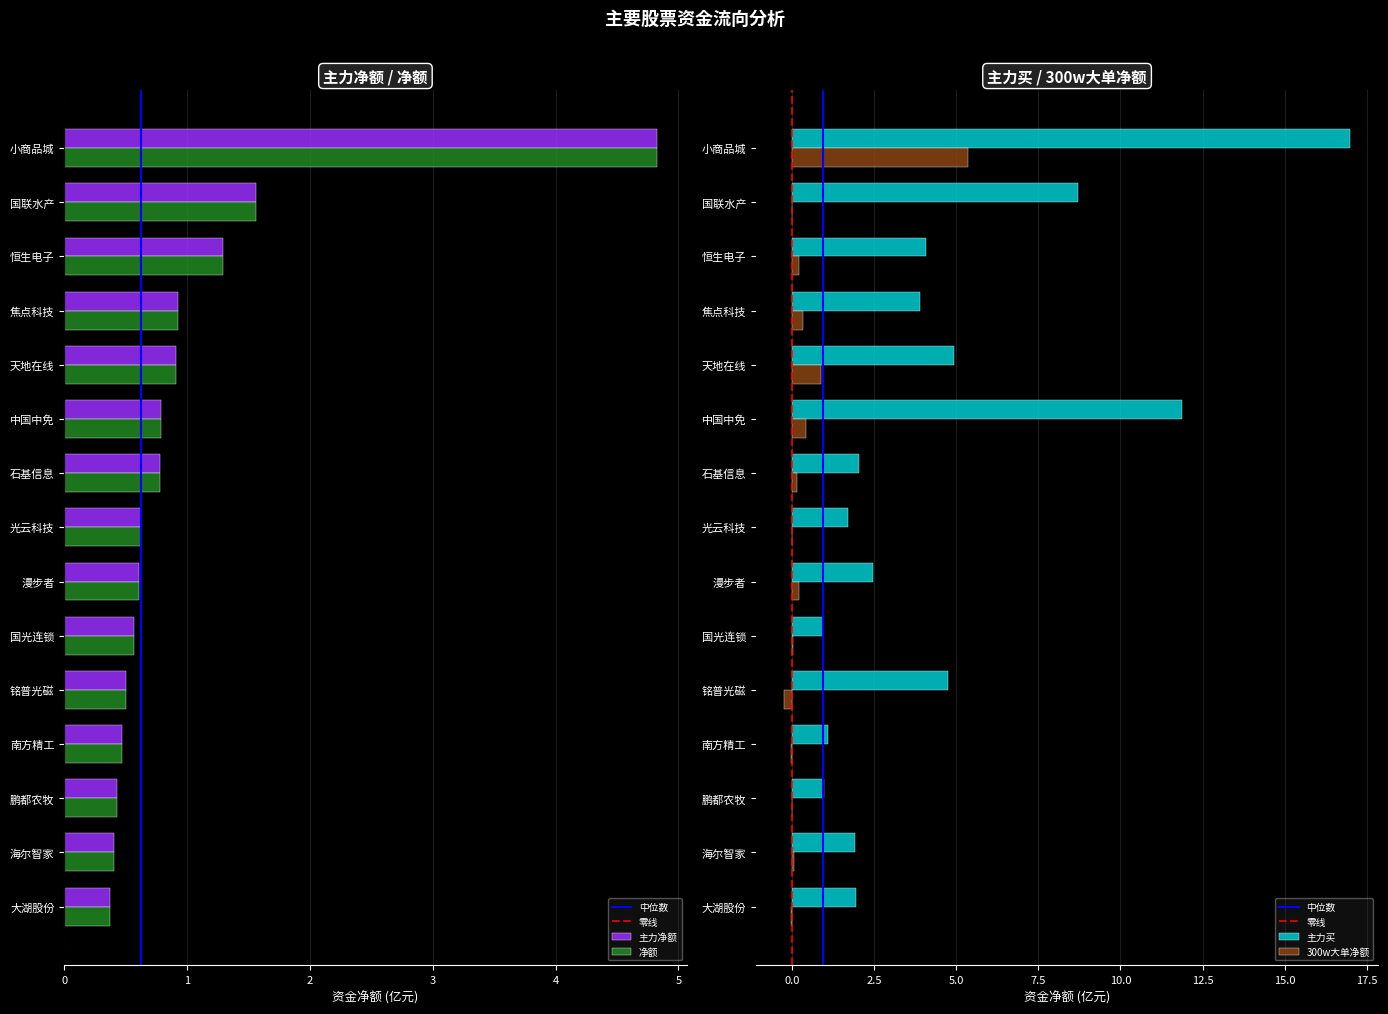

How many values in the 300w大单净额 series exceed 0?

9